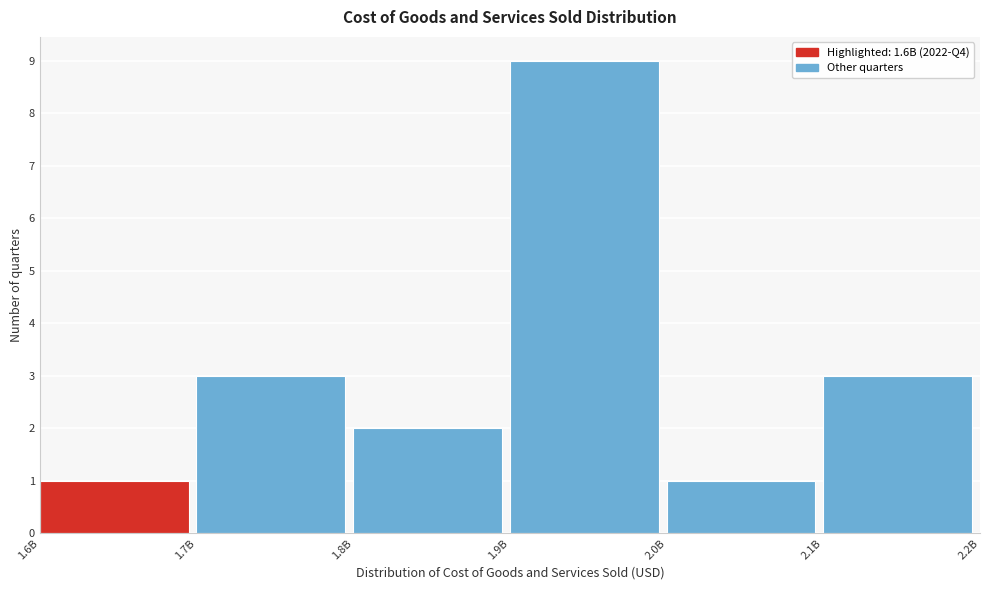

Reading left to right, list all the values displayed in this chart.

1	3	2	9	1	3